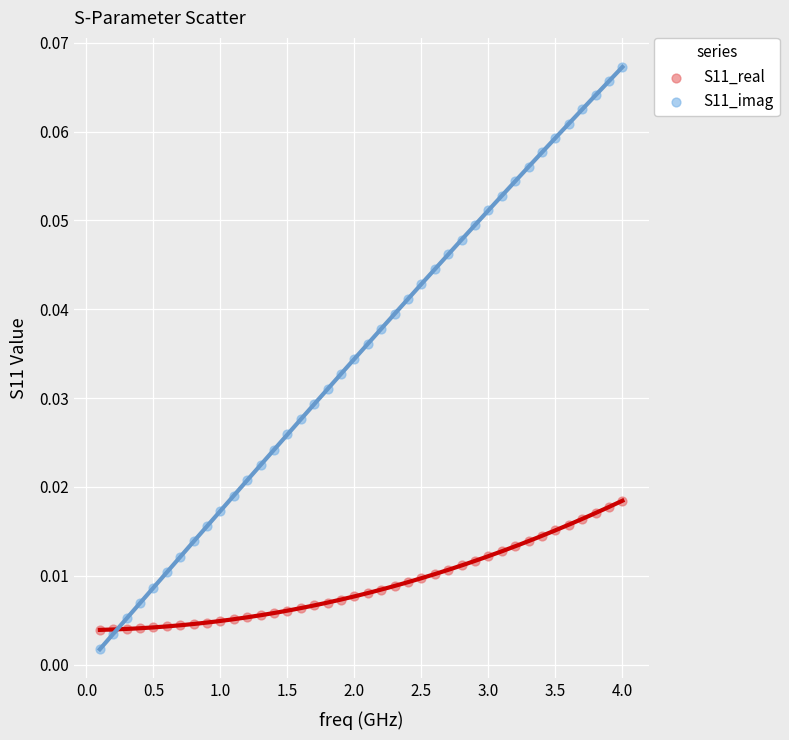

Which series reaches the maximum Y coordinate?

S11_imag